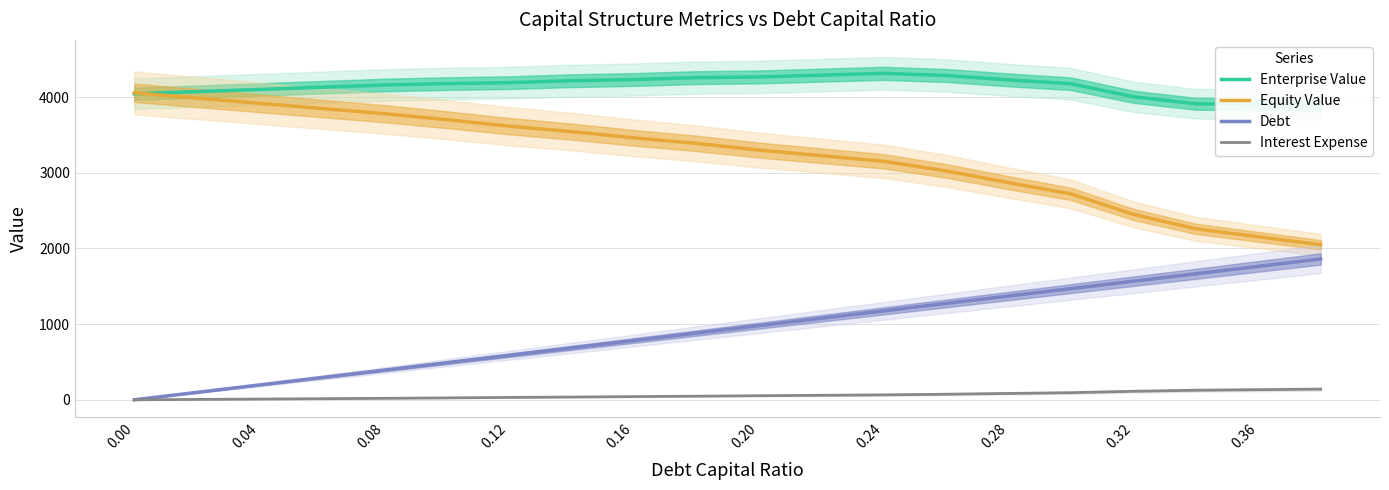

What is the difference between the second highest and minimum values in the Interest Expense series?

133.7